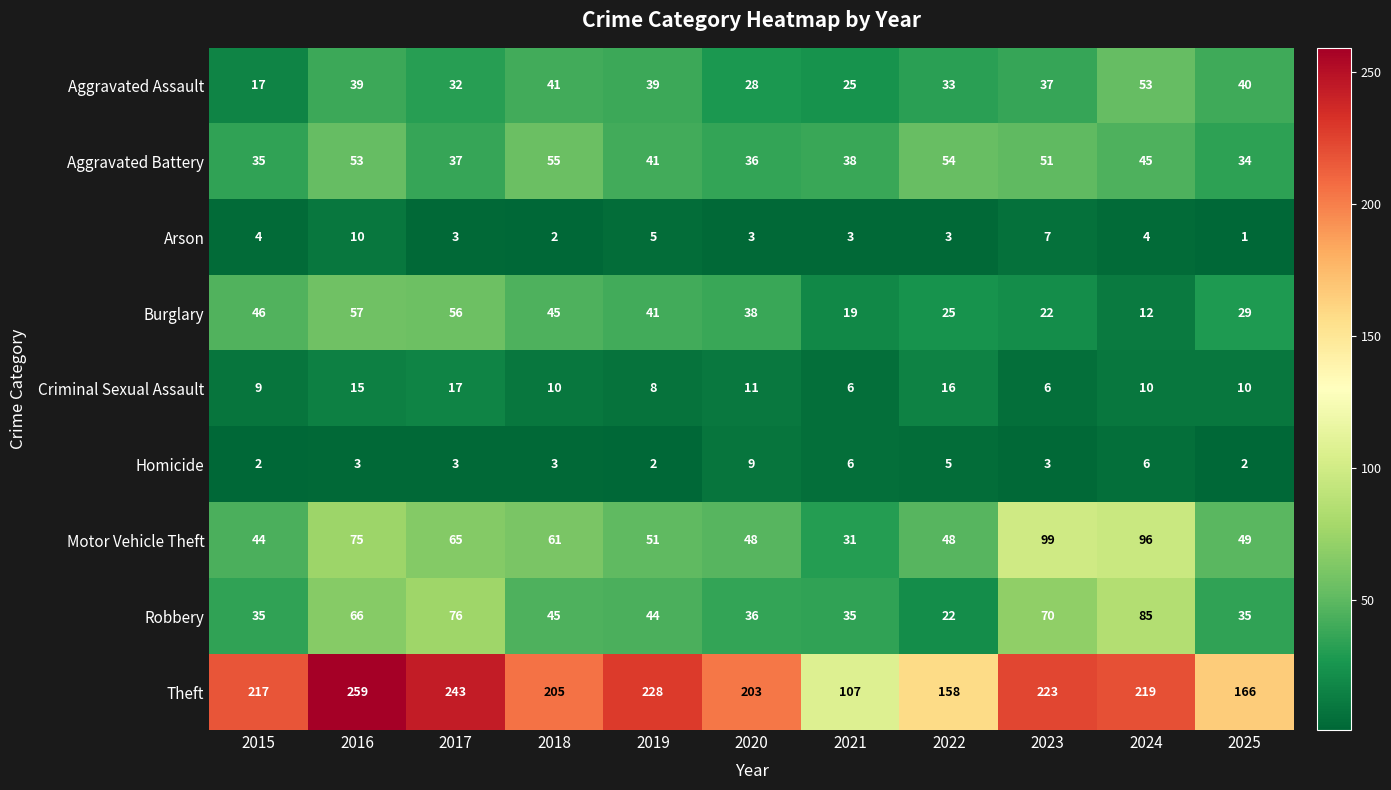

Which category has the lowest value across all series?

2025